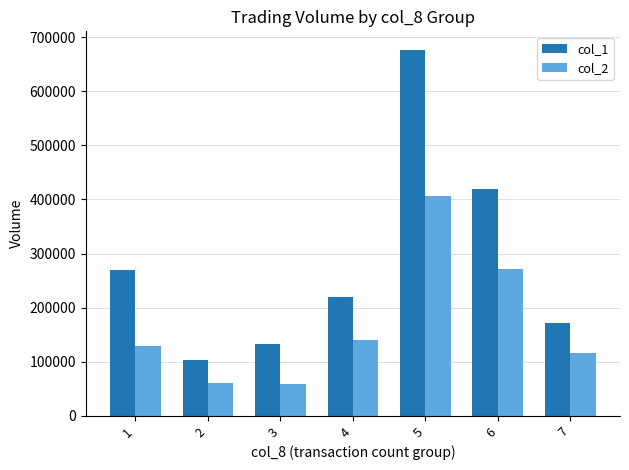

How many groups of bars are there?

7